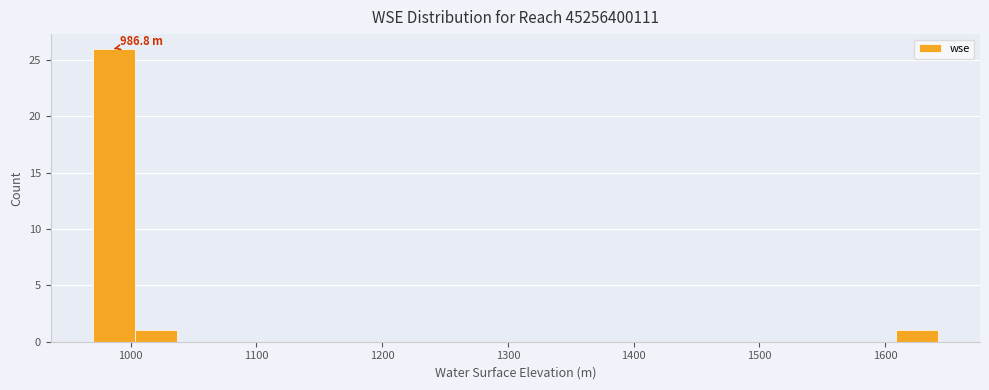

Read against the x-axis, roughly where is the centre of the tallest bar?

990